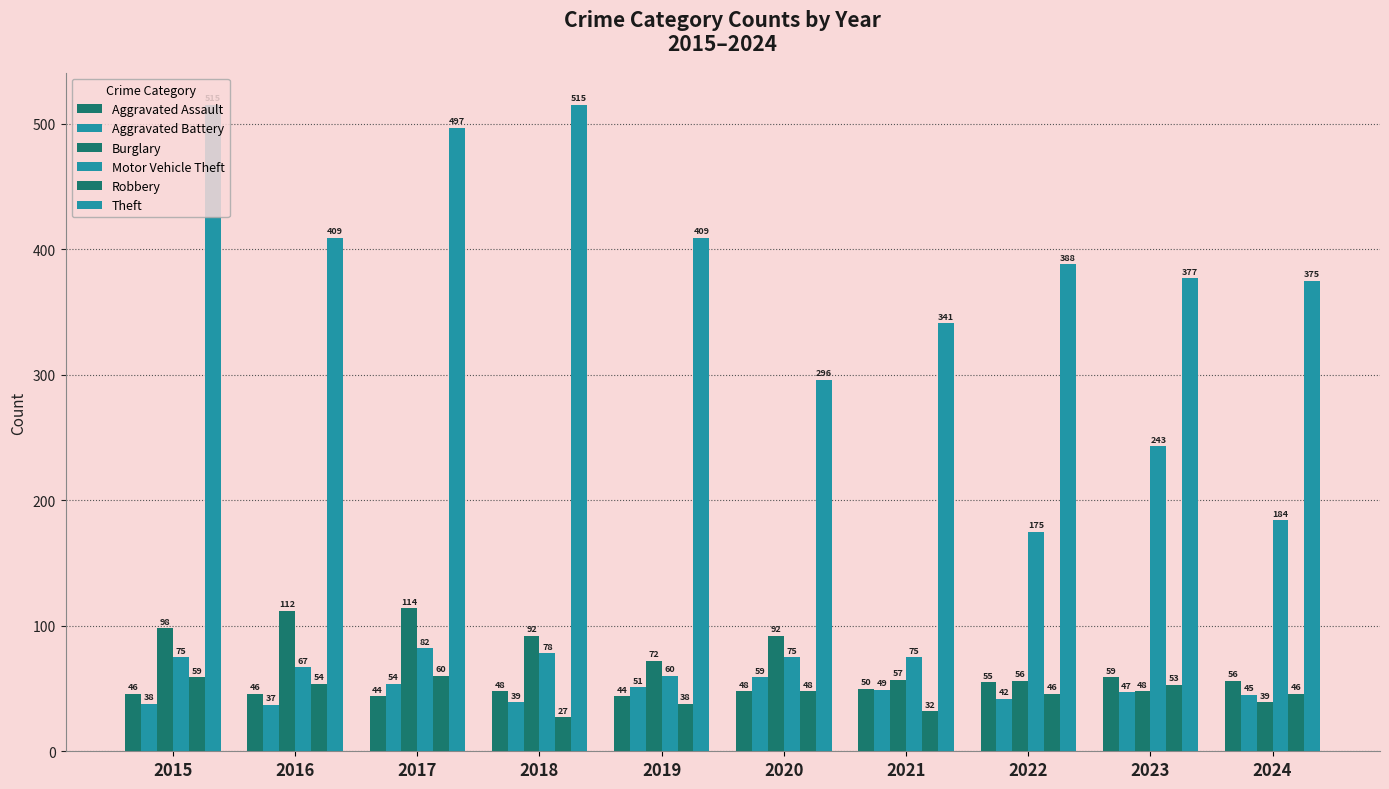

Rank the series at 2021 from lowest to highest value.

Robbery, Aggravated Battery, Aggravated Assault, Burglary, Motor Vehicle Theft, Theft